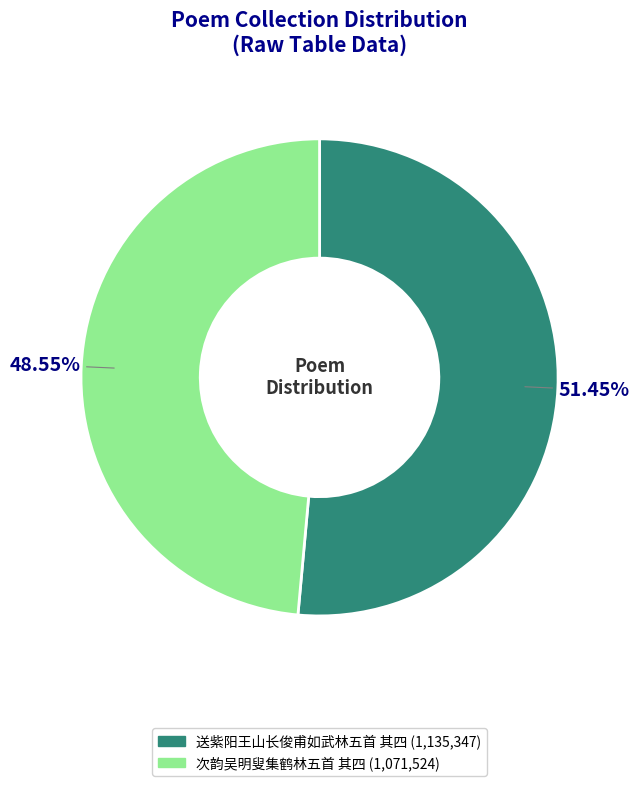

Is 送紫阳王山长俊甫如武林五首 其四 the majority of the pie?

Yes